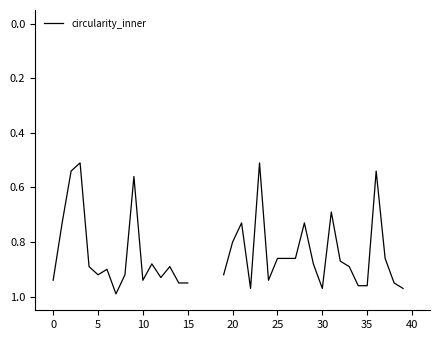

What is the difference between the maximum and minimum values?

0.5